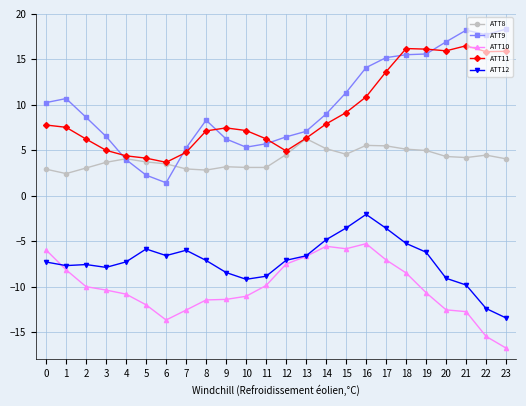

What is the total value across all series at 22?

10.1